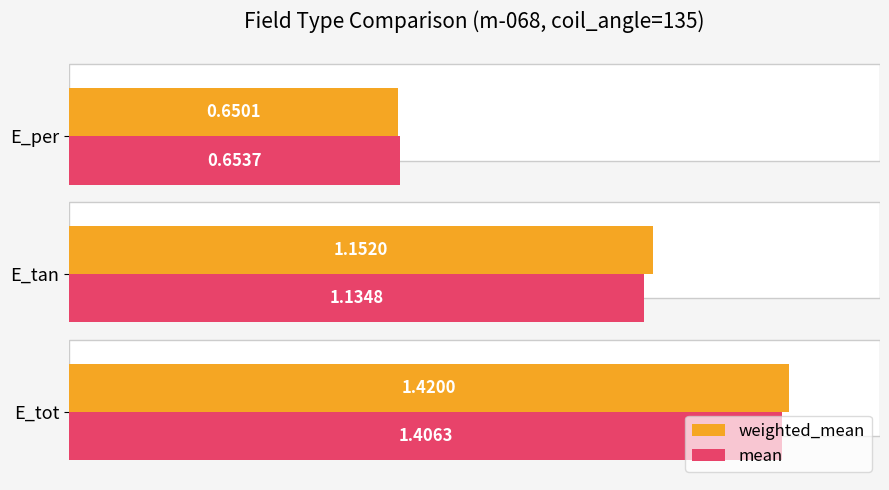

What is the difference between the second highest and minimum values in the mean series?

0.5